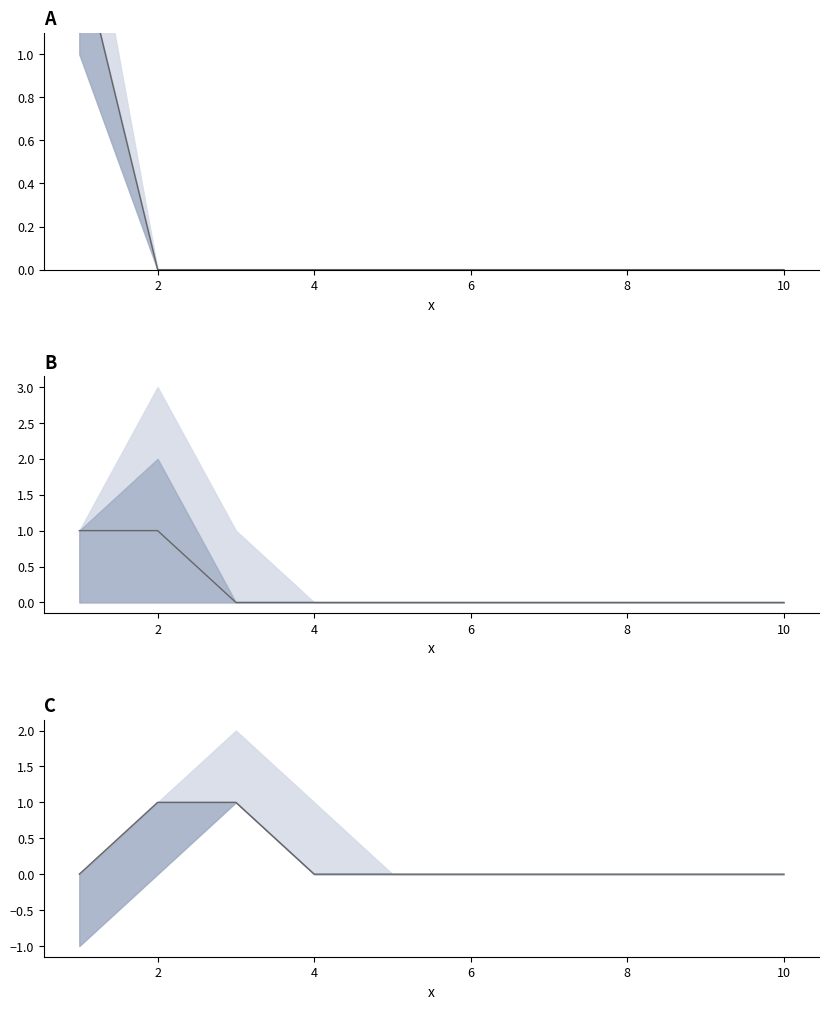

What is the maximum value shown in the chart?

1.5